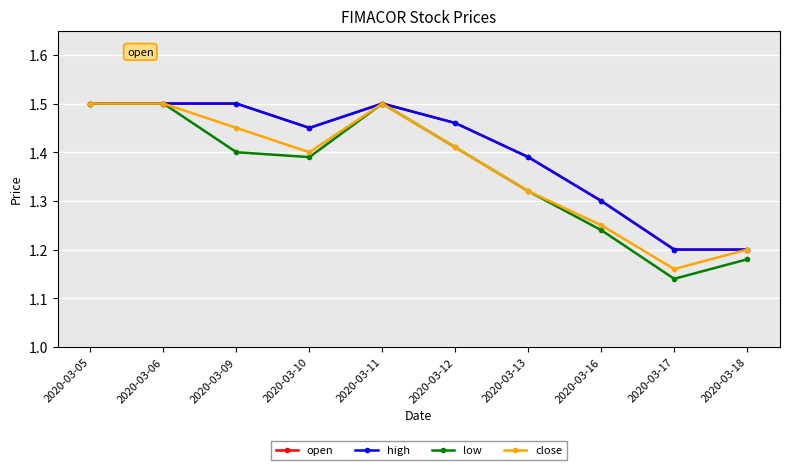

Is this an area chart (filled region under the line)?

No